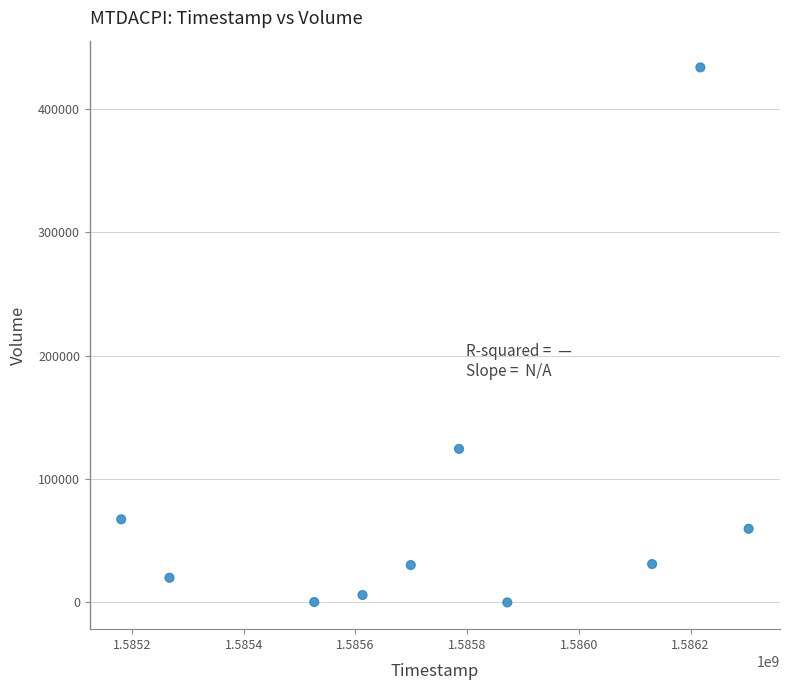

What Y value in the scatter plot is closest to 216900?

124500